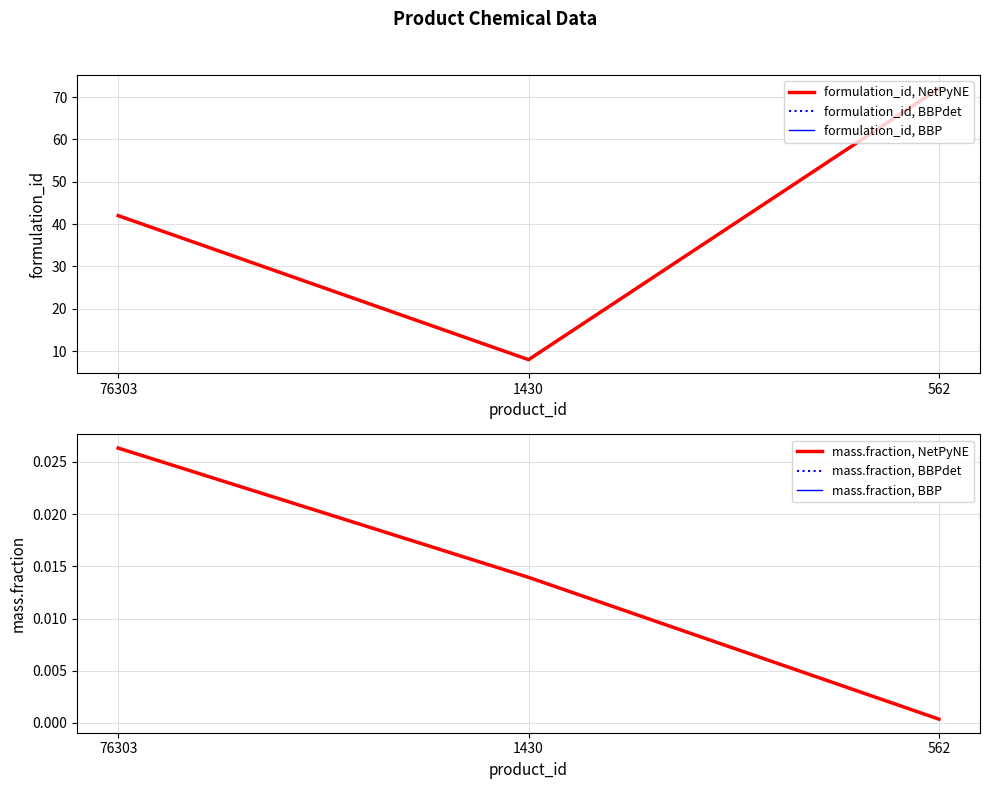

Is it true that mass.fraction, BBPdet equals 0.0 at 1430?

False